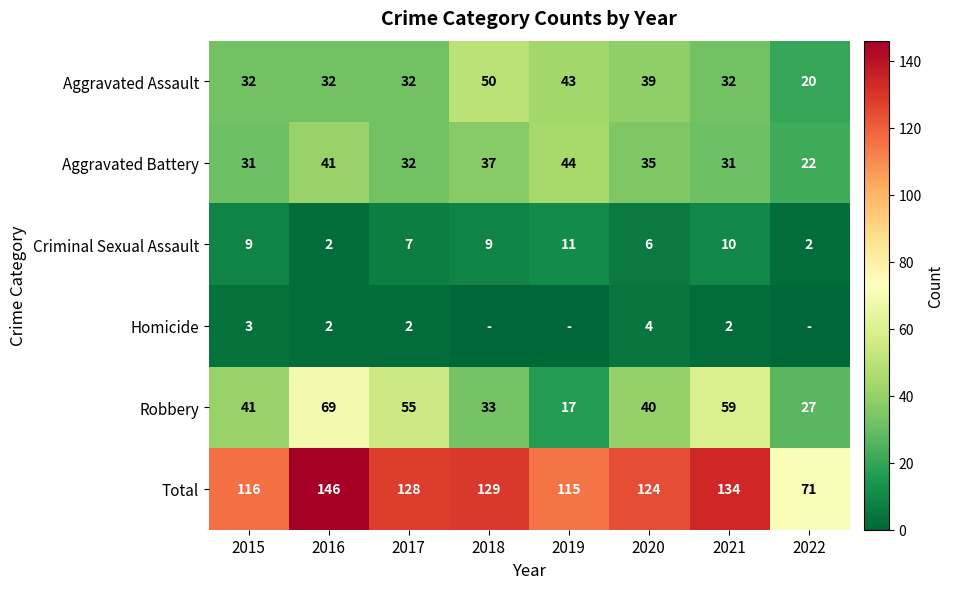

What is the sum of all Total values?

963